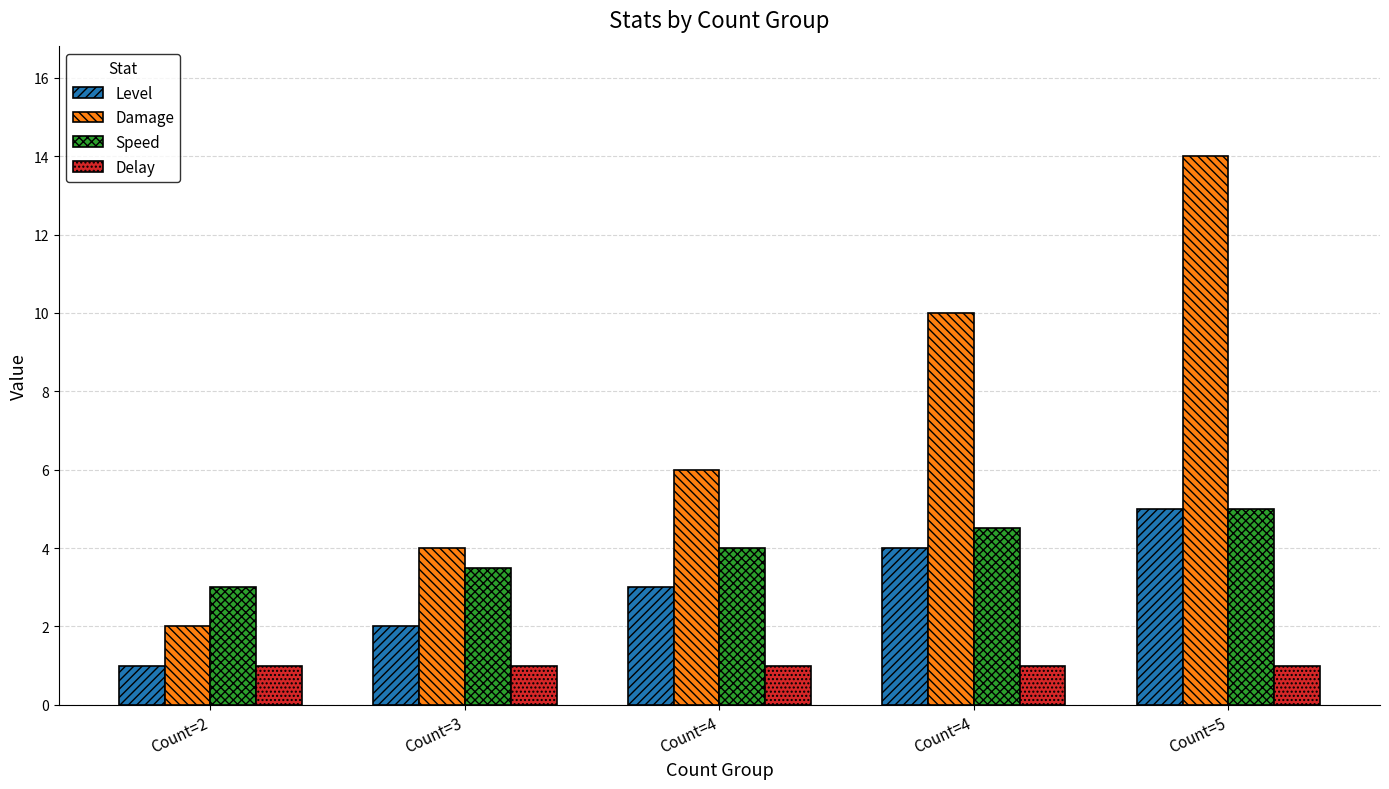

Reading right to left, what are all the values shown in this chart?

Level: 5.0	4.0	3.0	2.0	1.0
Damage: 14.0	10.0	6.0	4.0	2.0
Speed: 5.0	4.5	4.0	3.5	3.0
Delay: 1.0	1.0	1.0	1.0	1.0